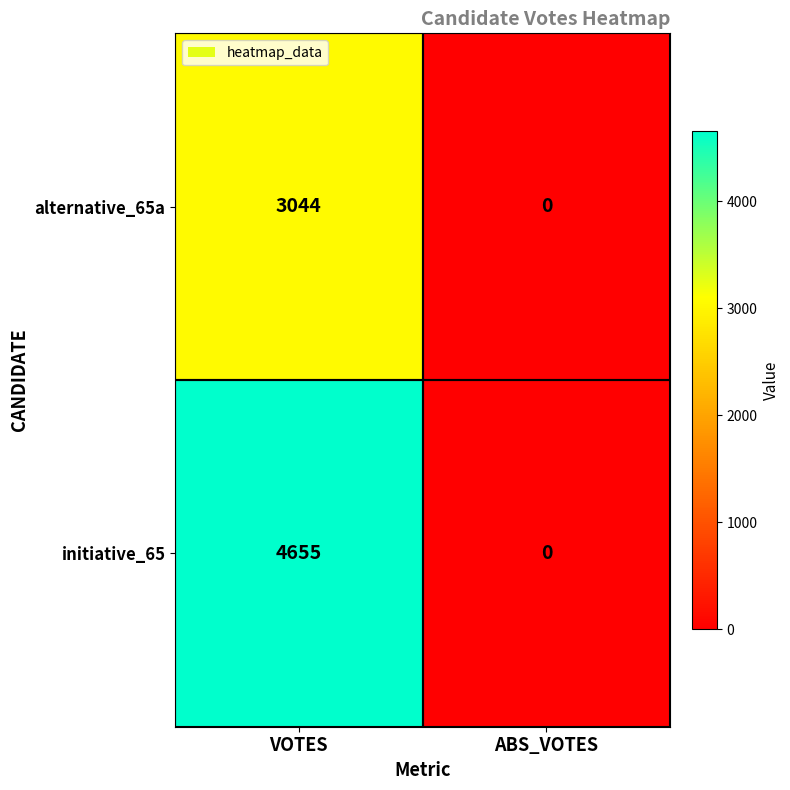

What is the average value of the alternative_65a series?

1522